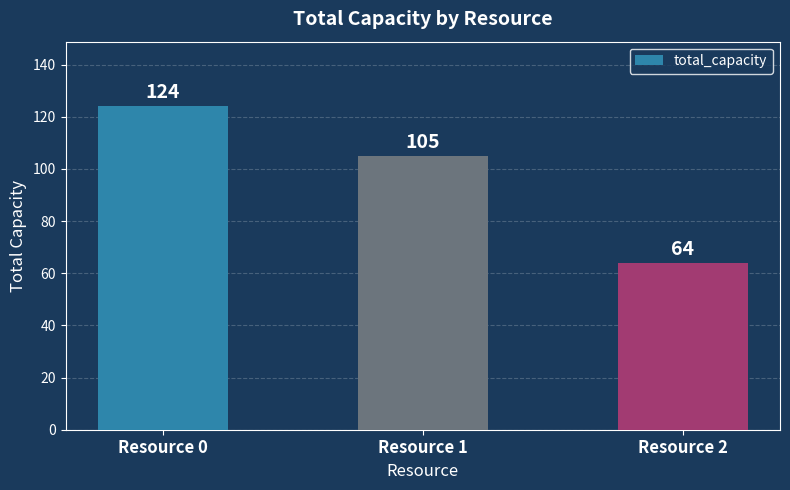

Which label corresponds to the smallest value in the chart?

Resource 2